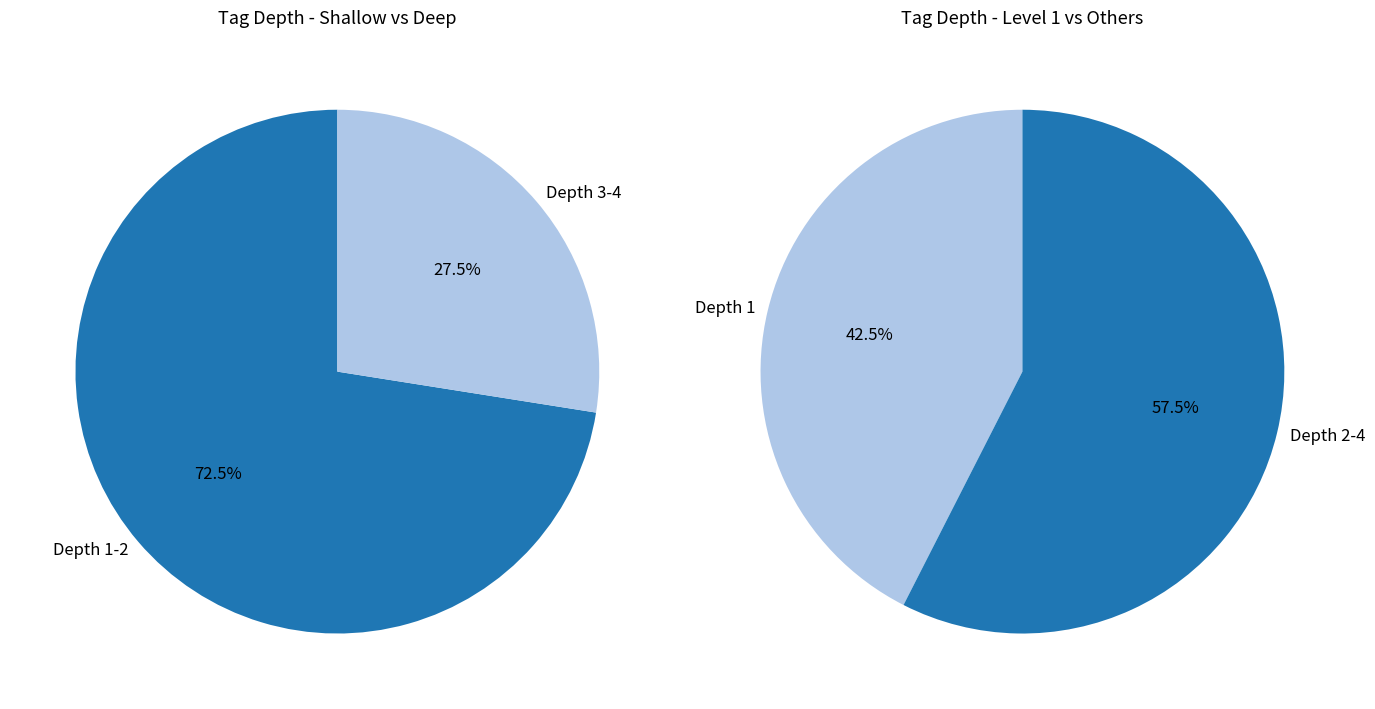

Count the number of slices in the pie.

4